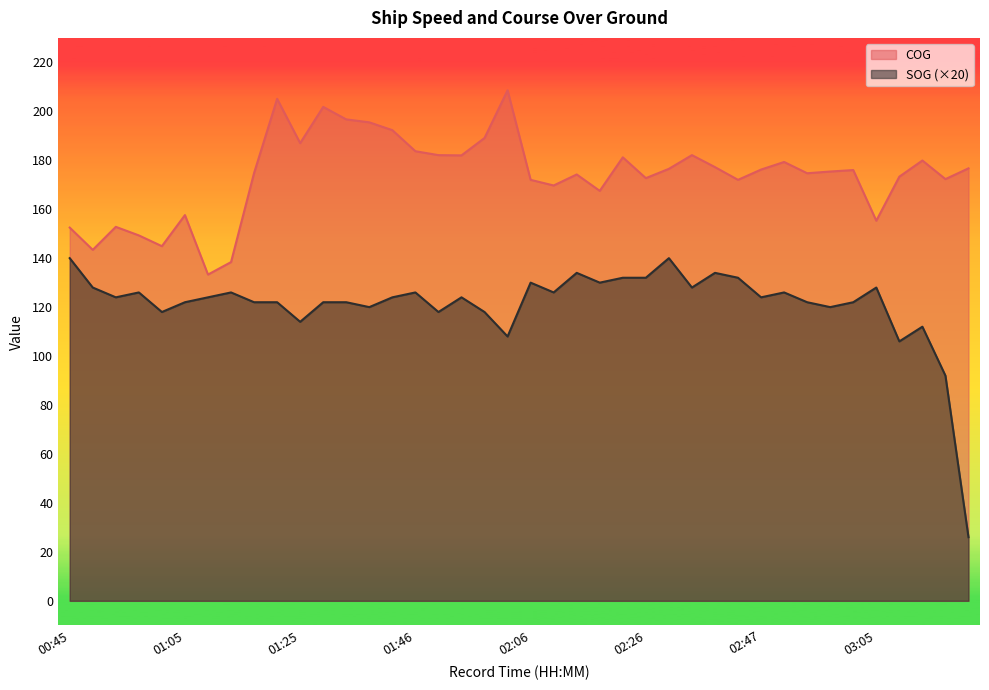

What is the average value of the SOG series?

121.1